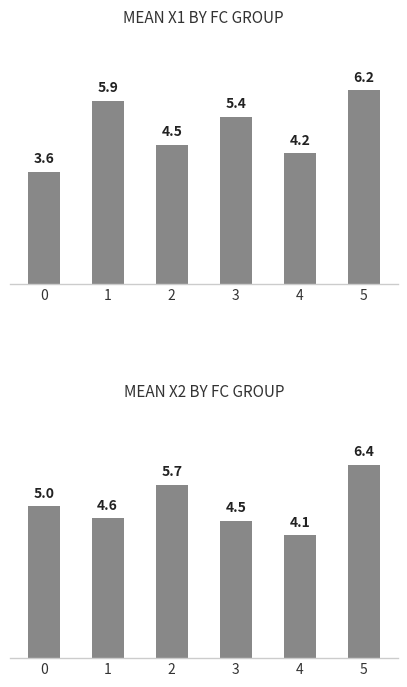

How many data points in Mean x1 are above 5?

3